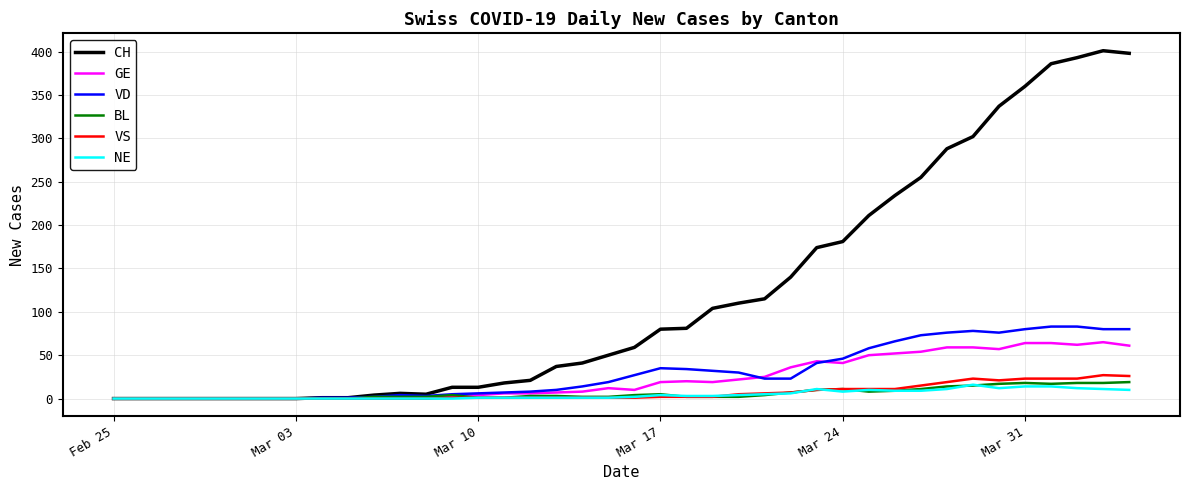

What is the maximum value for BL?

19